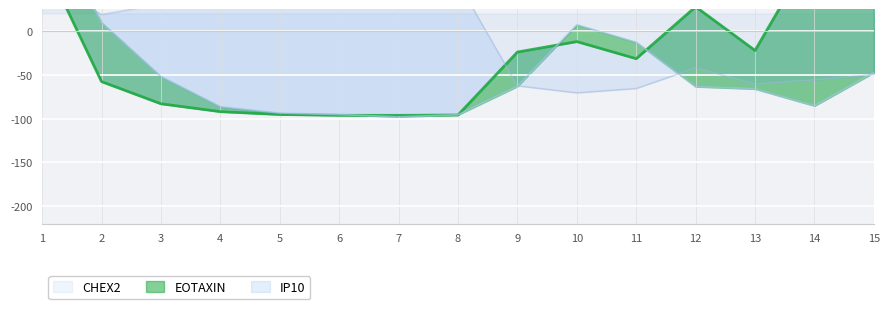

How many lines are shown in the chart?

3